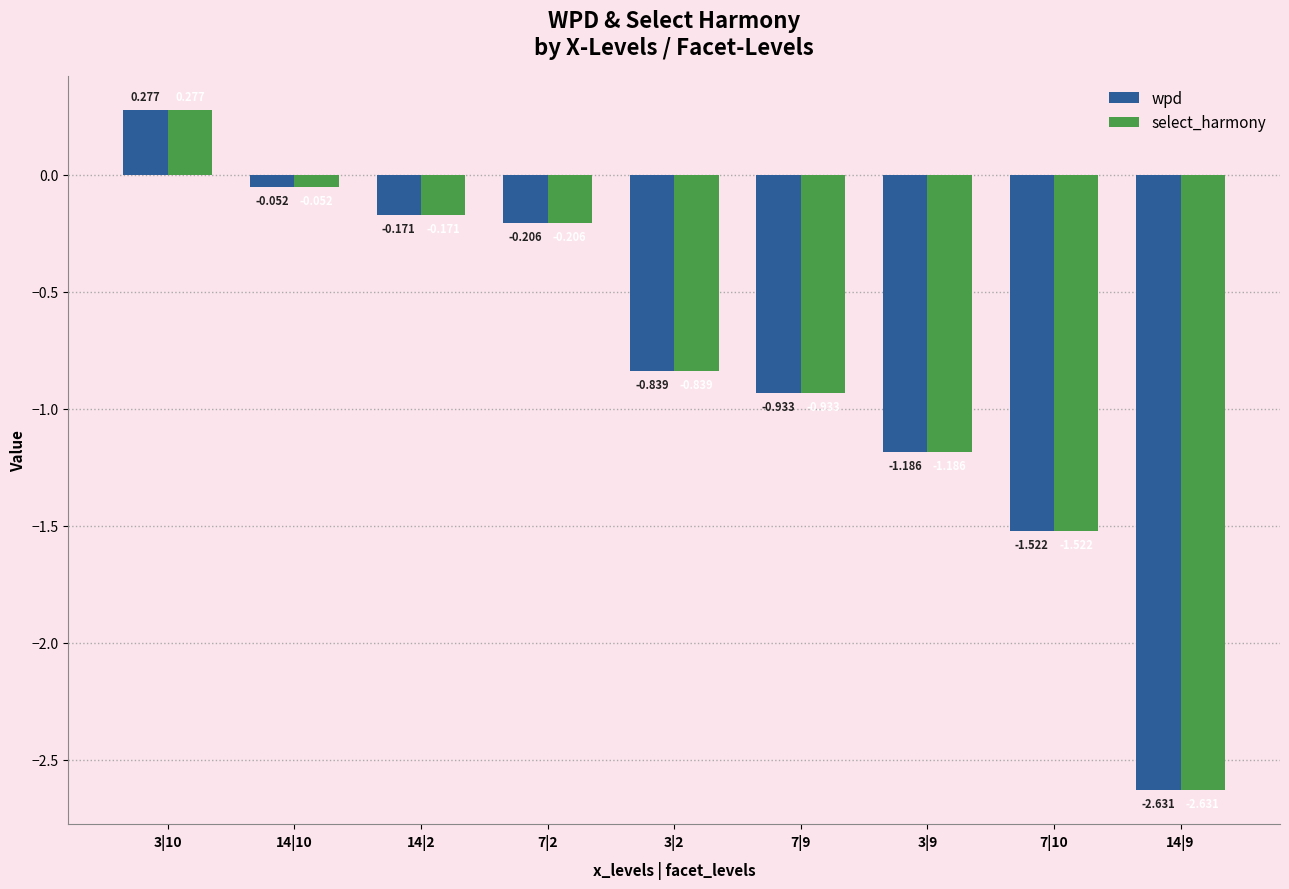

What is the sum of the select_harmony values at 7|2 and 14|10?

-0.3